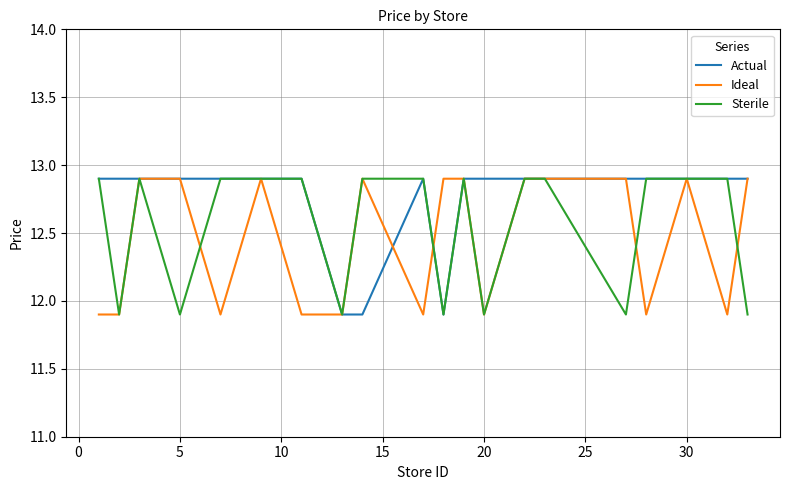

What is the difference between the maximum and second lowest values in the Ideal series?

1.0